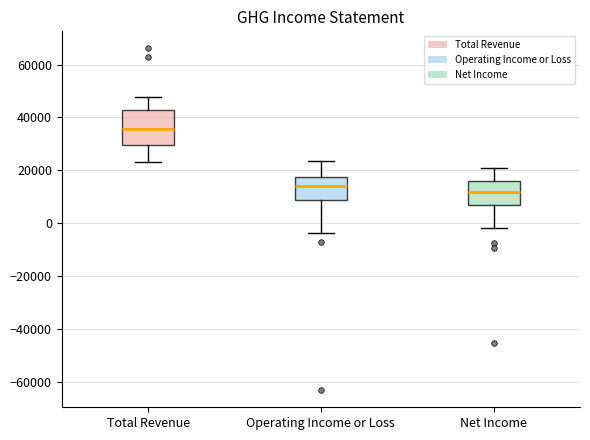

Which box is the tallest, from its lower edge to its upper edge?

Total Revenue